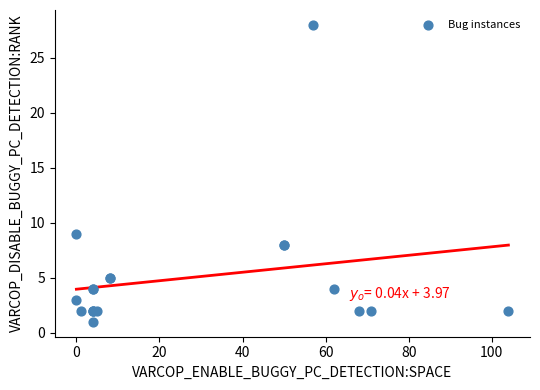

What Y value in the scatter plot is closest to 14?

9